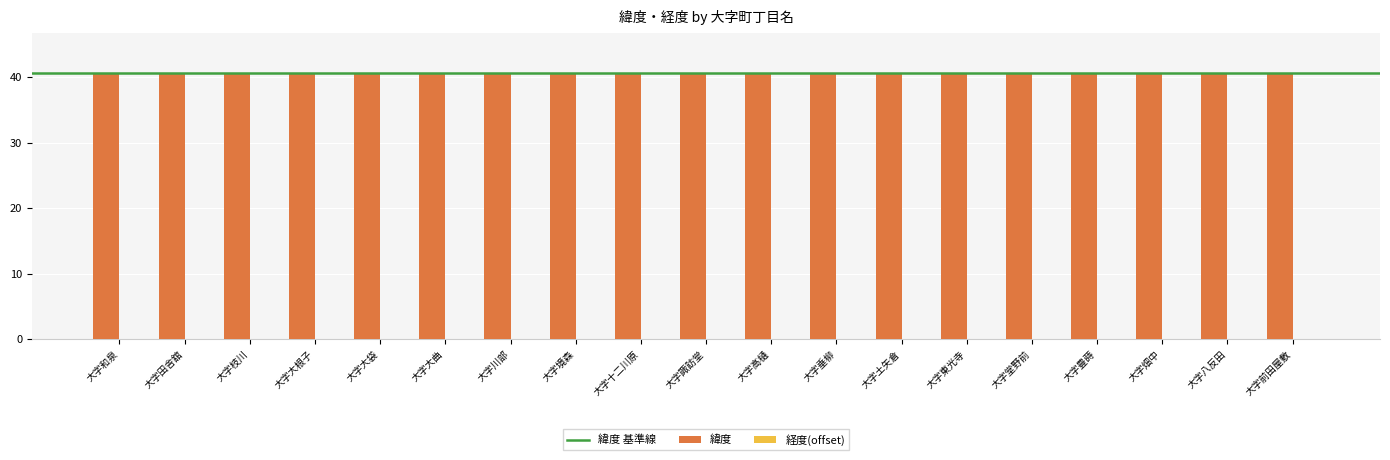

What is the maximum value shown in the chart?

40.7